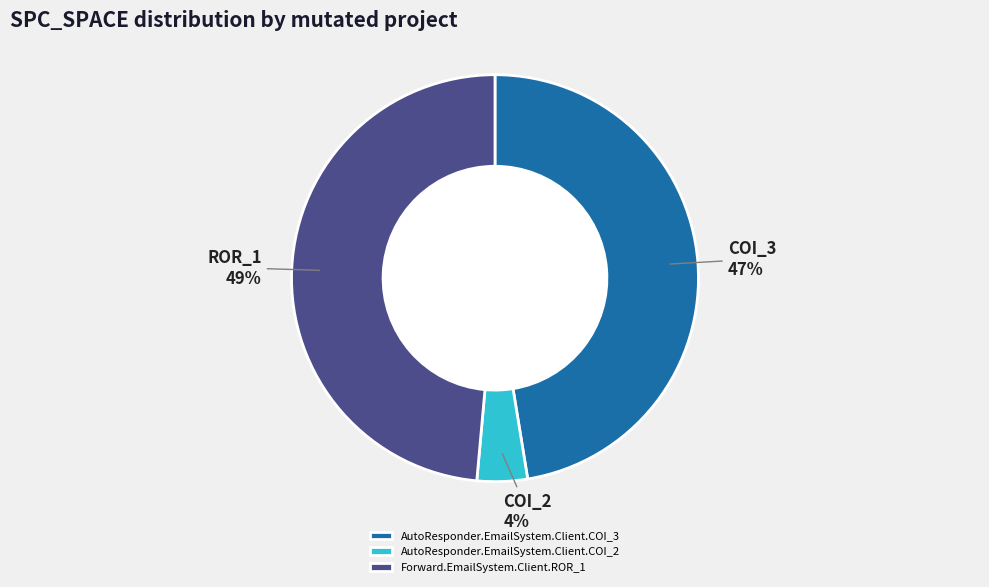

Do AutoResponder.EmailSystem.Client.COI_3 and AutoResponder.EmailSystem.Client.COI_2 together represent more than half of the pie?

Yes